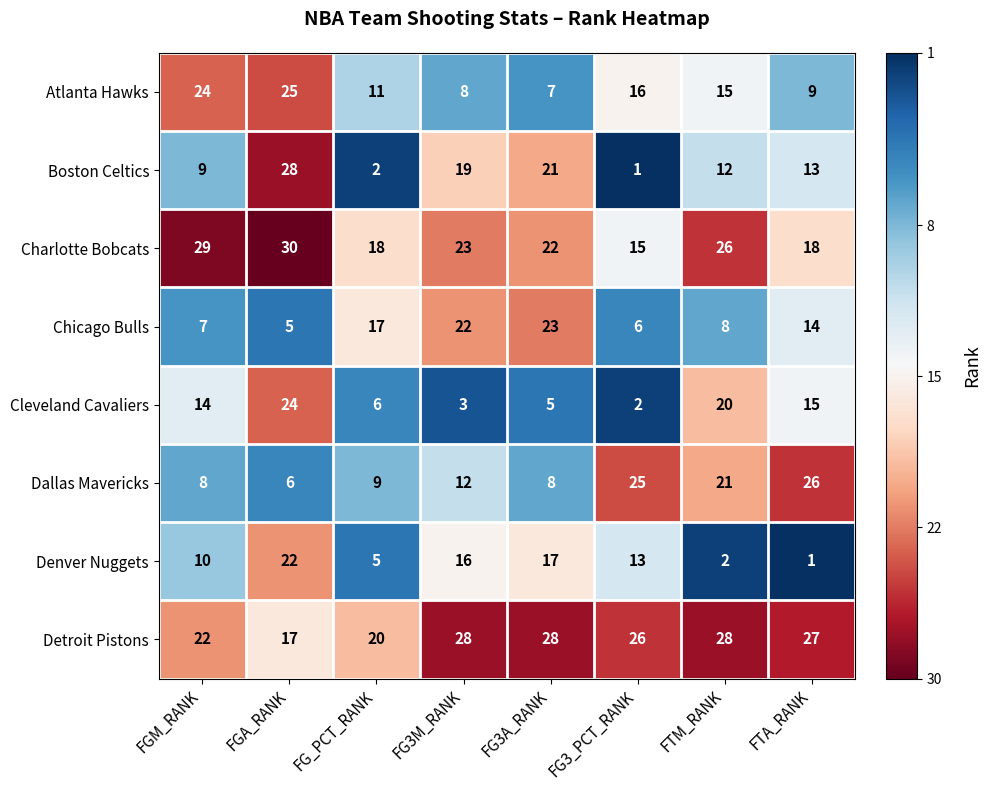

At FG3A_RANK, list the series in order from largest to smallest.

Detroit Pistons, Chicago Bulls, Charlotte Bobcats, Boston Celtics, Denver Nuggets, Dallas Mavericks, Atlanta Hawks, Cleveland Cavaliers